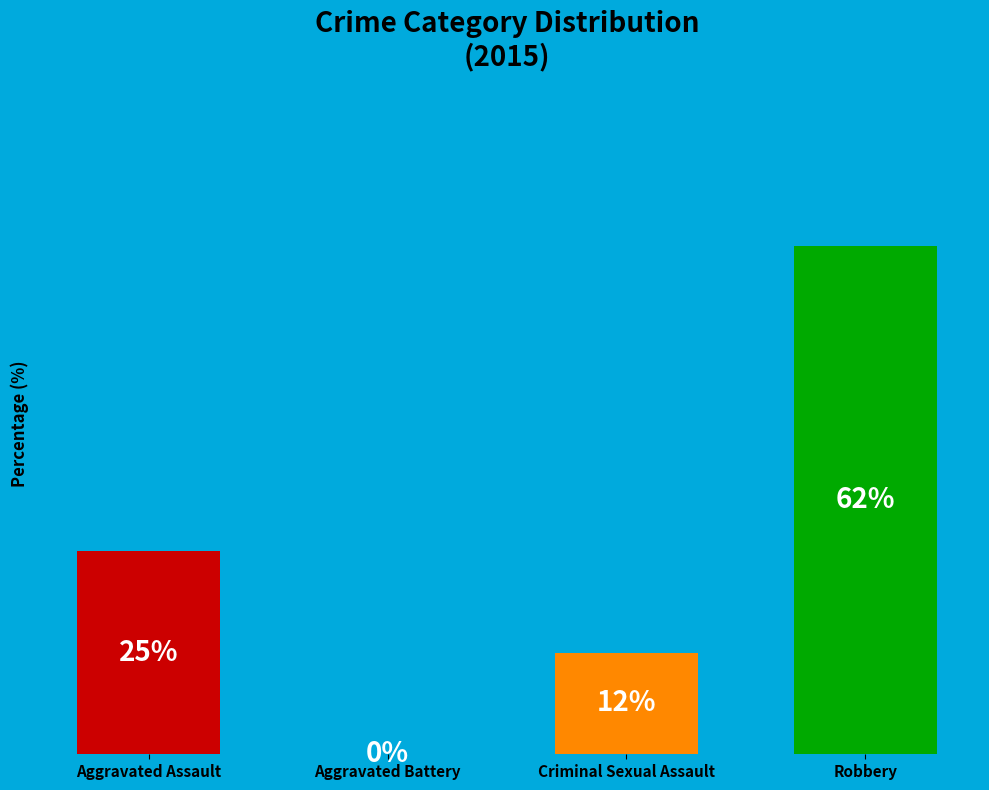

Which category has the biggest portion of the pie?

Robbery